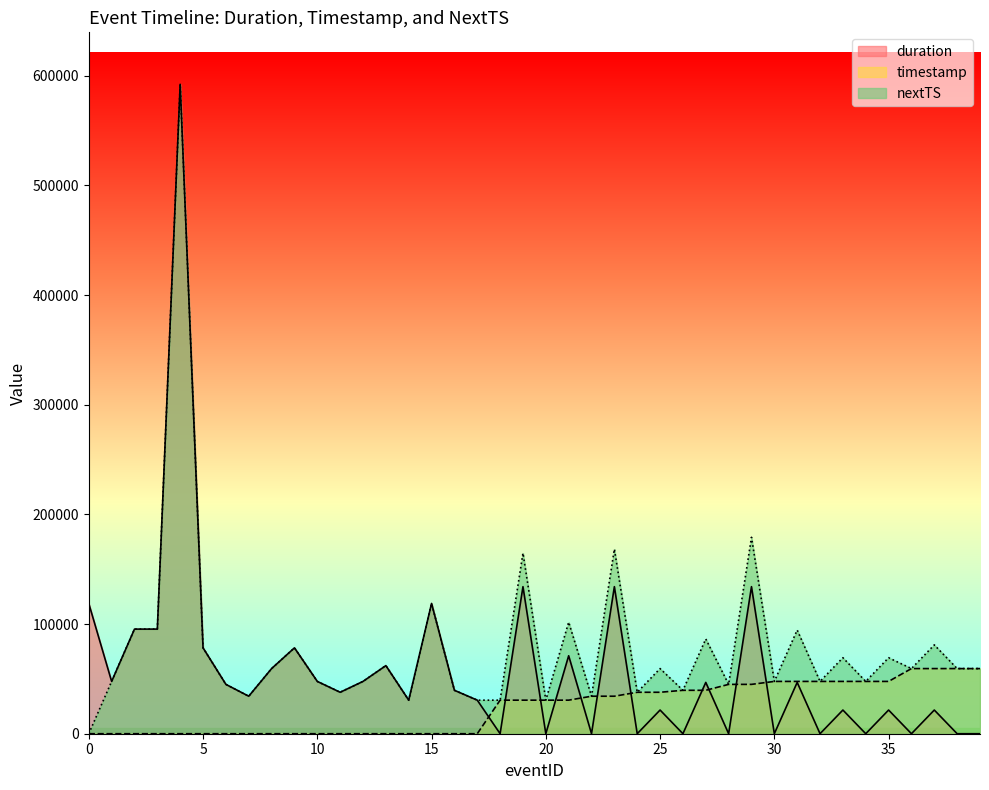

How many lines are shown in the chart?

3